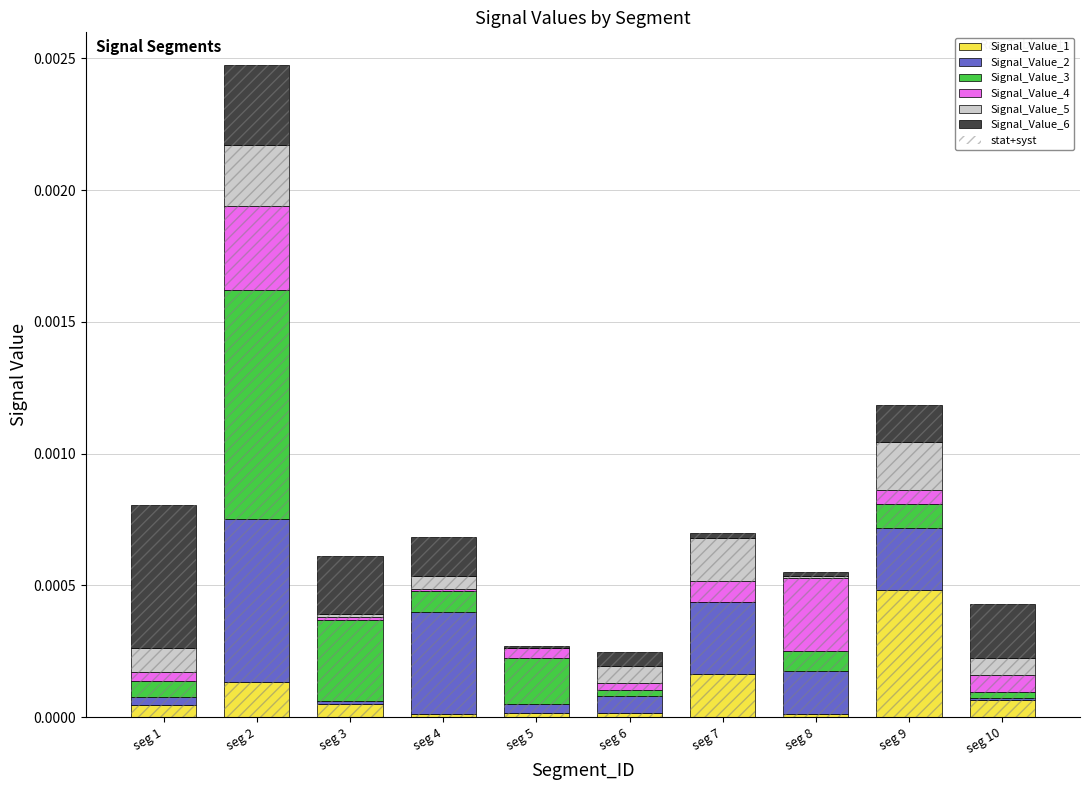

What are all the series names shown in the legend?

Signal_Value_1, Signal_Value_2, Signal_Value_3, Signal_Value_4, Signal_Value_5, Signal_Value_6